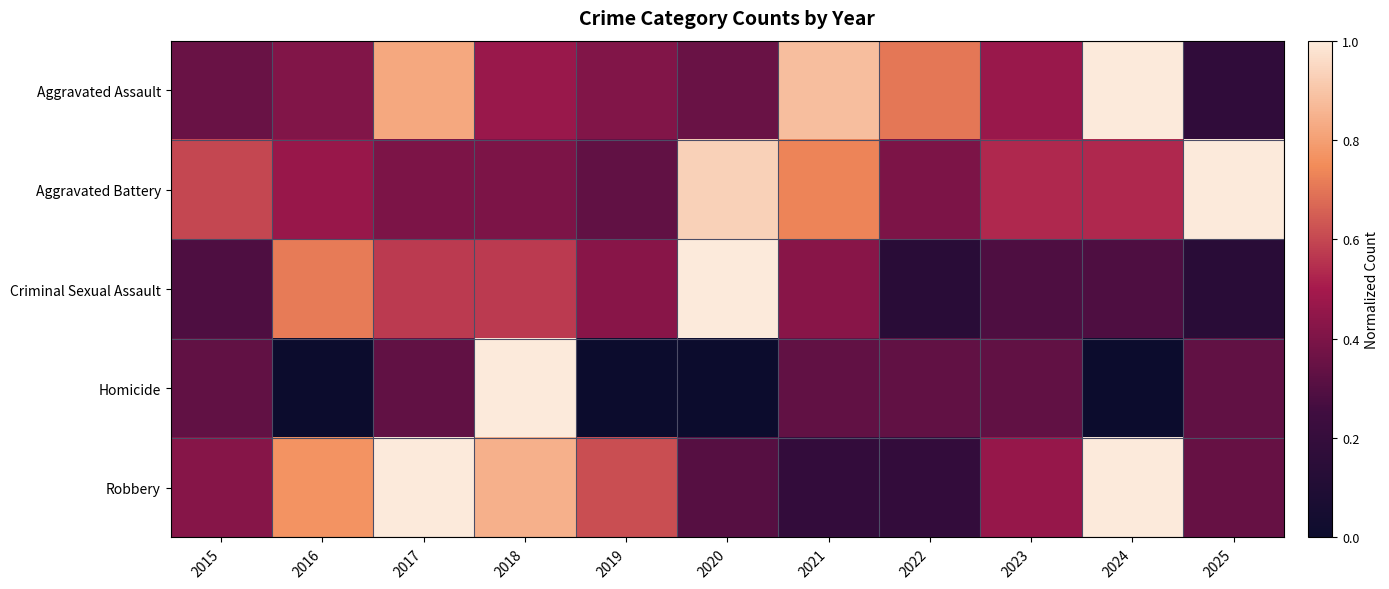

Rank the series at 2022 from lowest to highest value.

Criminal Sexual Assault, Robbery, Homicide, Aggravated Battery, Aggravated Assault